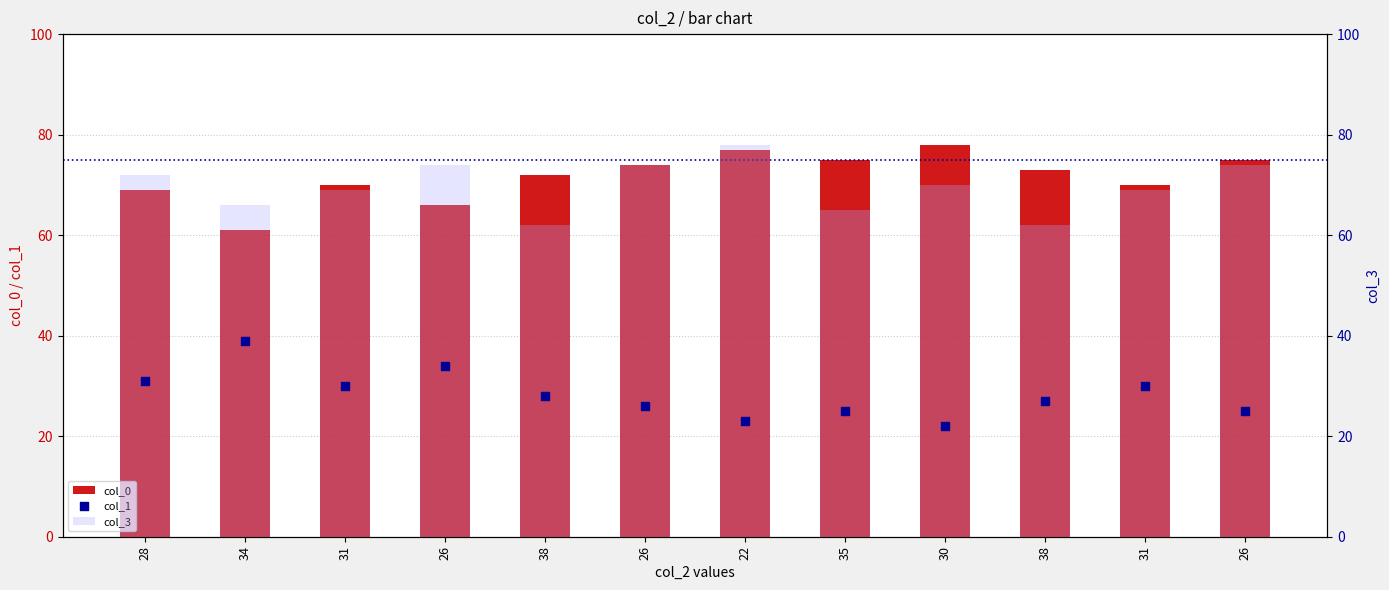

Which series contains the lowest Y value?

col_1